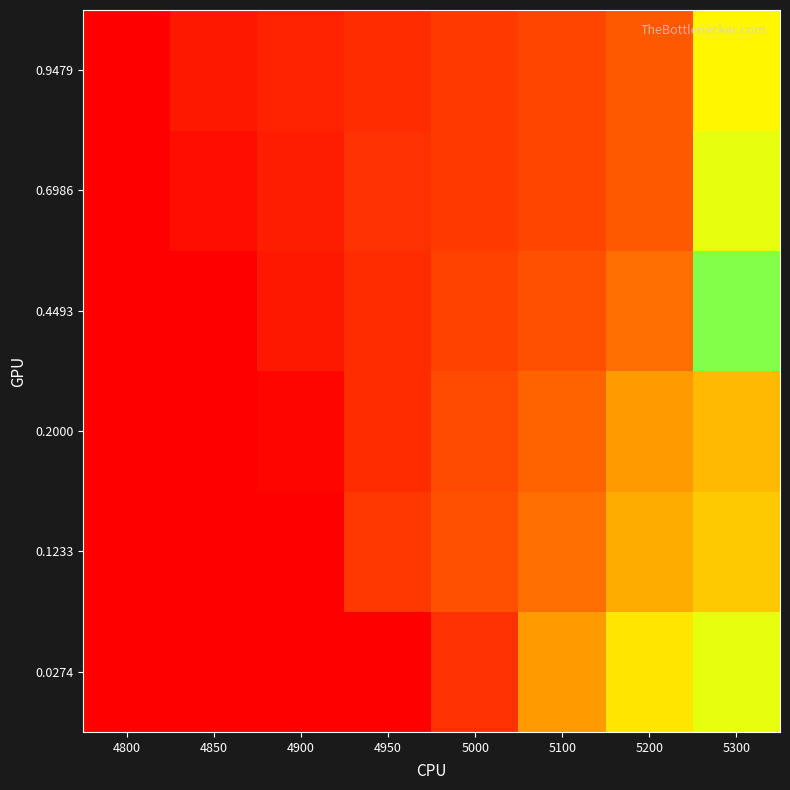

Reading left to right, transcribe all the data shown in this chart.

0.0274: 4800=1.0	4850=1.0	4900=1.0	4950=1.0	5000=0.1	5100=0.1	5200=0.2	5300=0.2
0.1233: 4800=1.0	4850=1.0	4900=0.1	4950=0.1	5000=0.1	5100=0.1	5200=0.2	5300=0.2
0.2000: 4800=1.0	4850=1.0	4900=0.1	4950=0.1	5000=0.1	5100=0.1	5200=0.1	5300=0.2
0.4493: 4800=1.0	4850=0.1	4900=0.1	4950=0.1	5000=0.1	5100=0.1	5200=0.1	5300=0.2
0.6986: 4800=1.0	4850=0.1	4900=0.1	4950=0.1	5000=0.1	5100=0.1	5200=0.1	5300=0.2
0.9479: 4800=1.0	4850=0.1	4900=0.1	4950=0.1	5000=0.1	5100=0.1	5200=0.1	5300=0.2